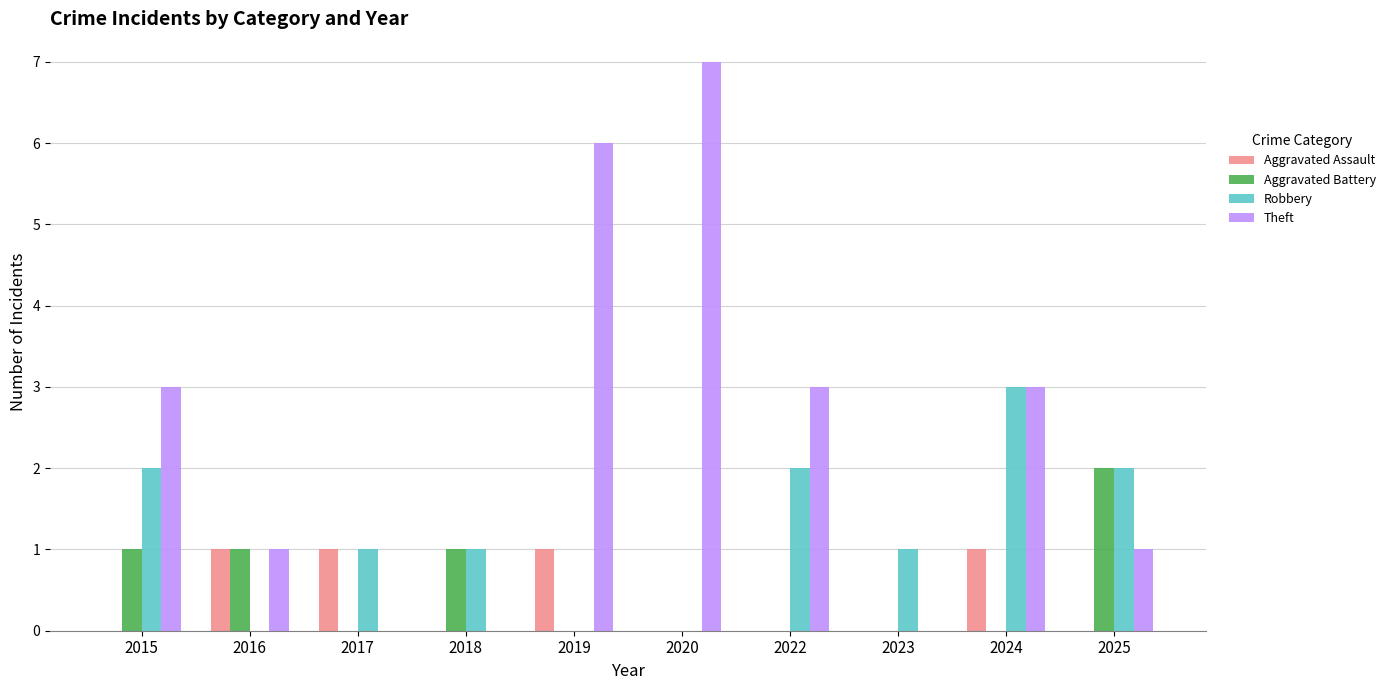

How many groups of bars are there?

10